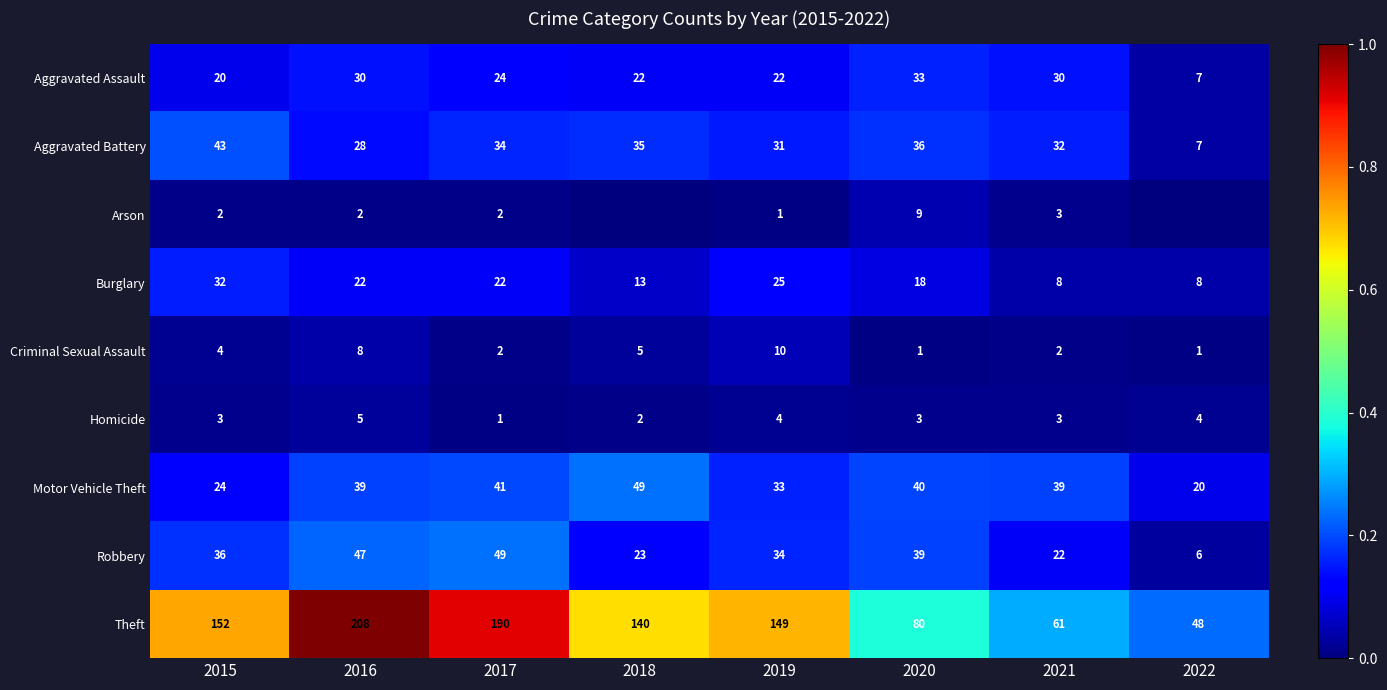

Is the value of Homicide at 2015 greater than the value of Motor Vehicle Theft at 2015?

No